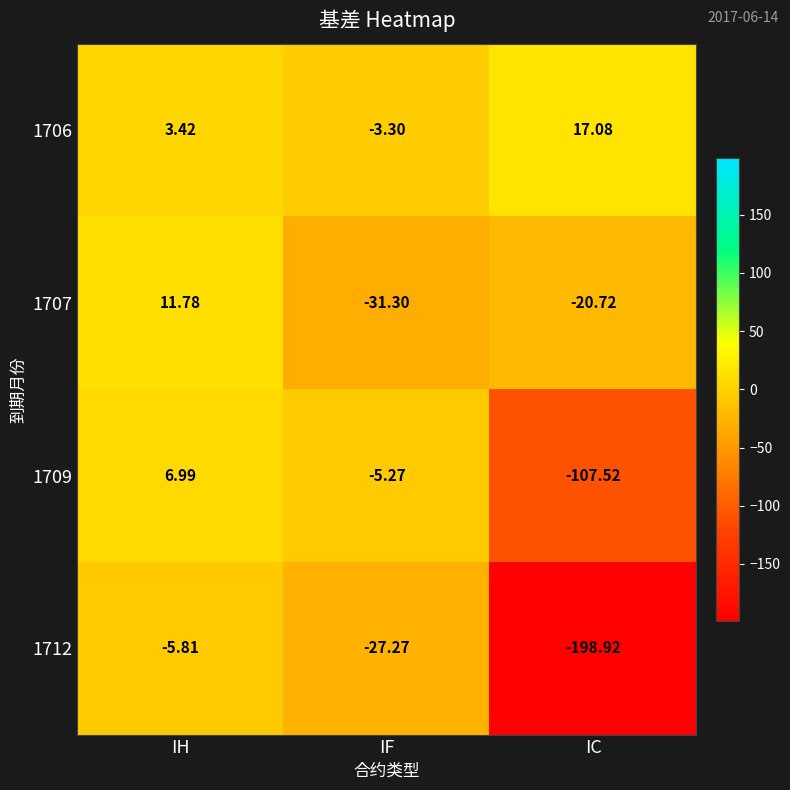

What is the smallest value displayed?

-198.9